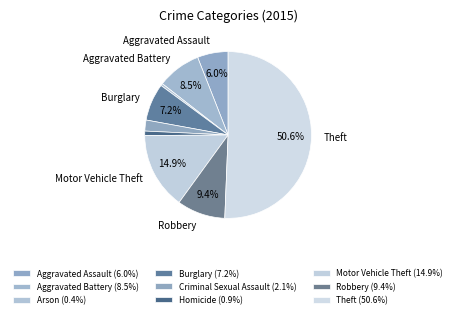

Combined, do Motor Vehicle Theft and Criminal Sexual Assault account for over 50%?

No